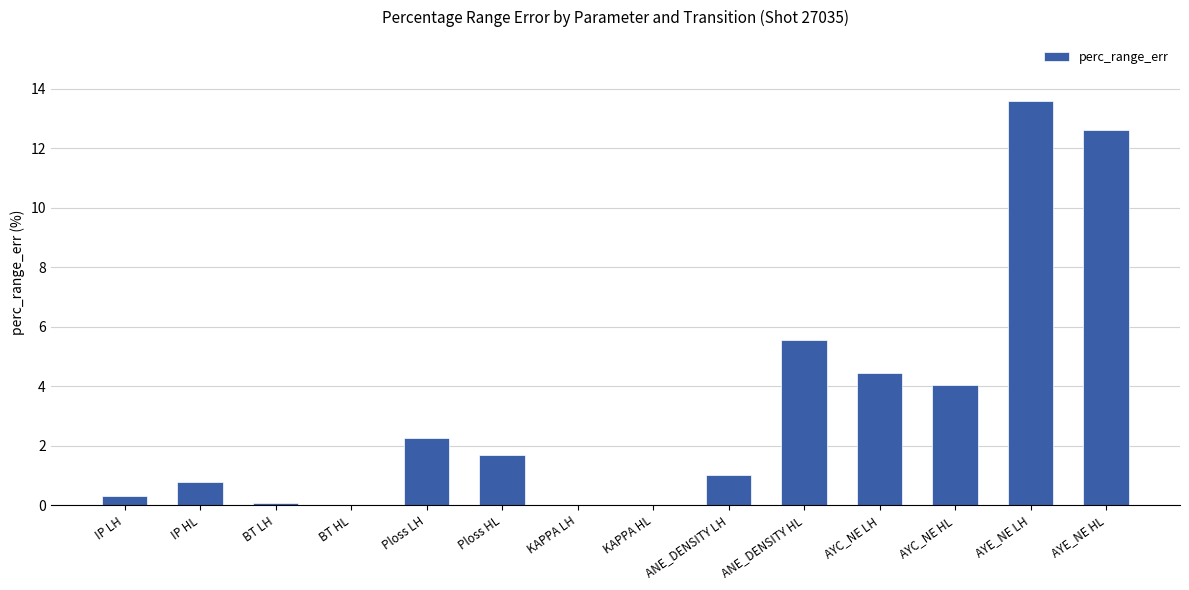

Is it true that the value at Ploss HL is 1.7?

True